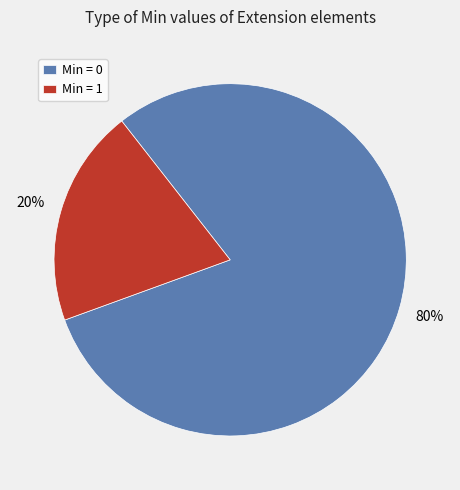

Is it true that Min = 1 is 20% of the pie?

True